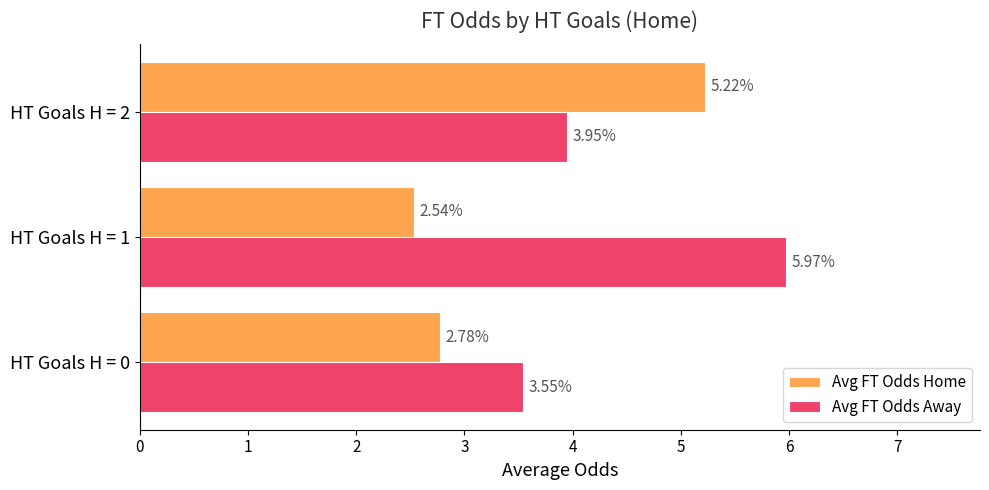

Which series has the largest range (max minus min)?

Avg FT Odds Home